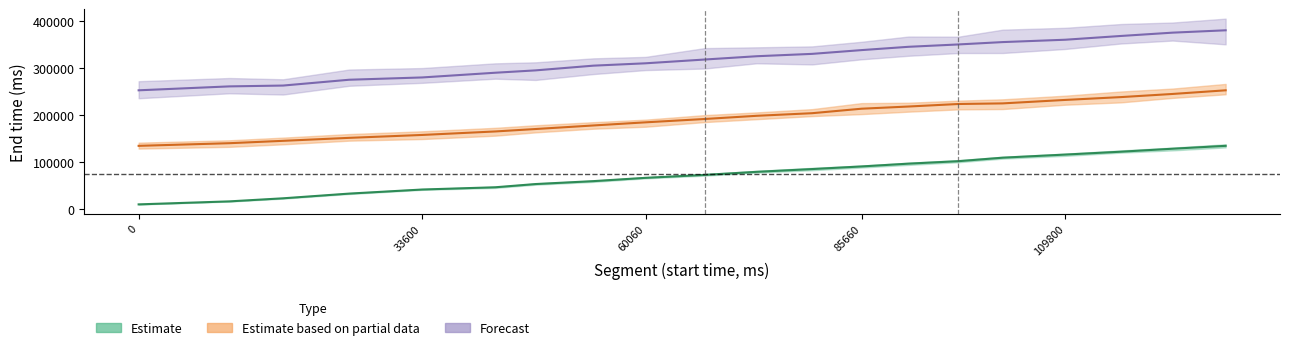

Between 91220 and 47040, which is larger?

91220